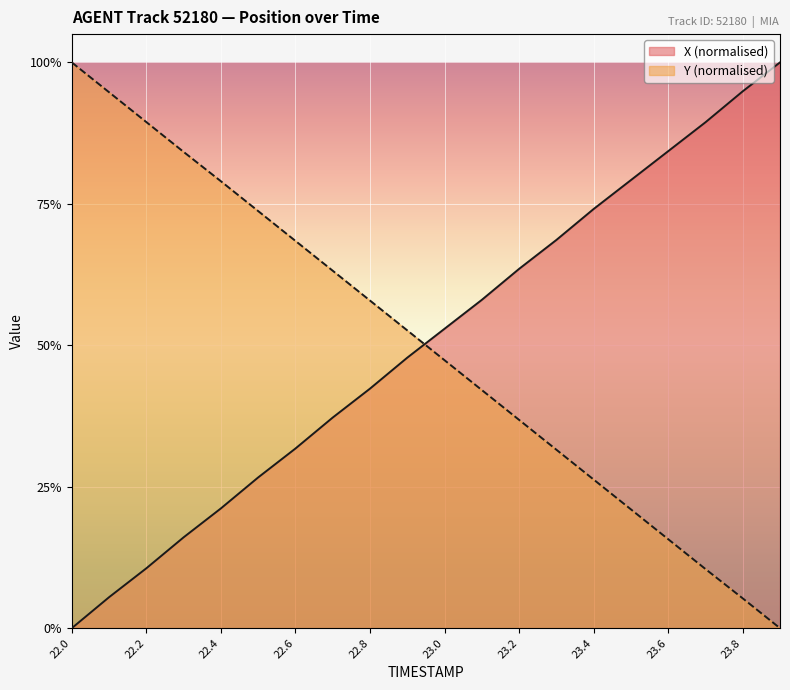

The value of Y at 22.3 is 0.5. True or false?

False